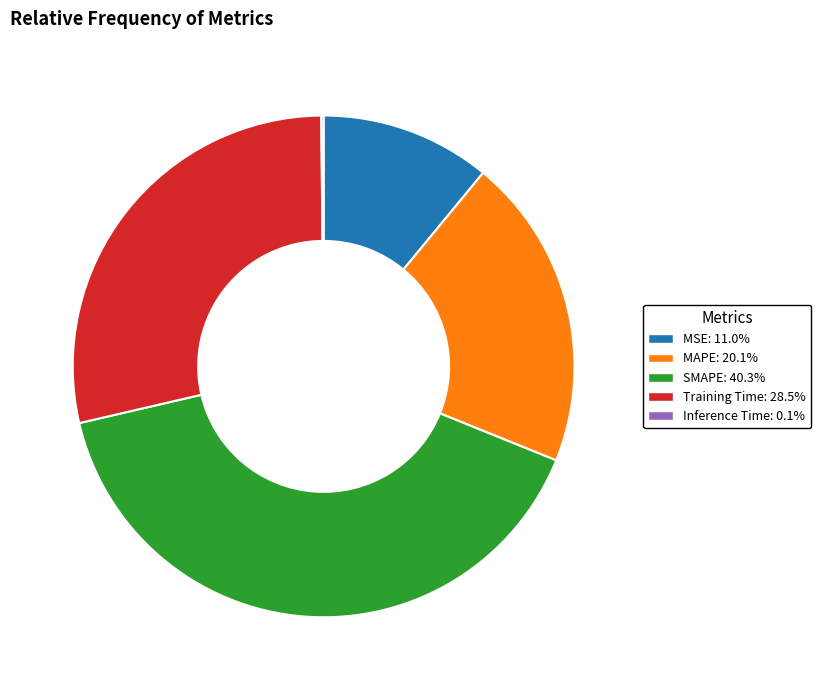

Does any single category account for the majority?

No